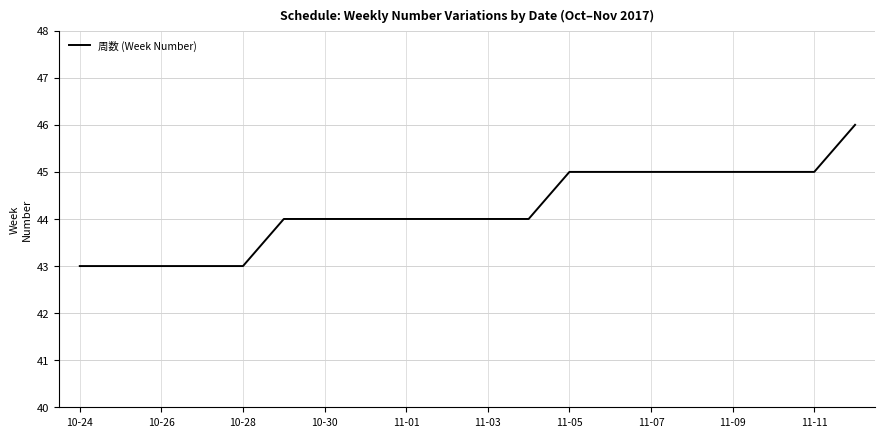

What is the greatest value displayed?

46